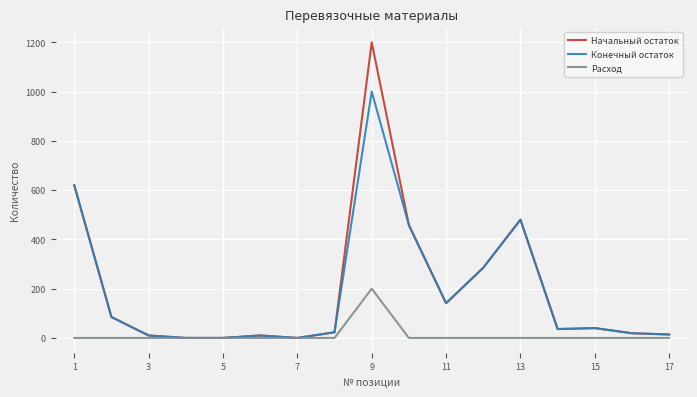

Does the chart display data point markers on the line(s)?

No